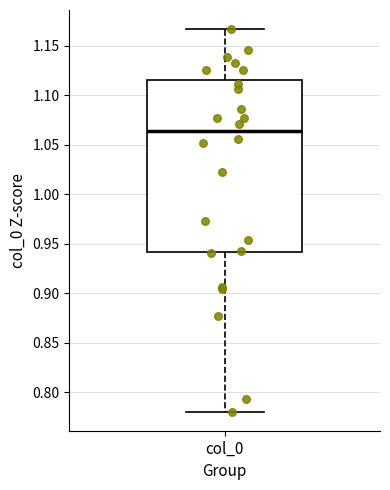

Read this box plot against the y-axis: the position of the median line, the range covered by the box, and the ends of both whiskers. The values are not printed on the chart, so give them approximately, as read against the axis.

median 1.065, box 0.940 to 1.115, whiskers 0.780 to 1.165